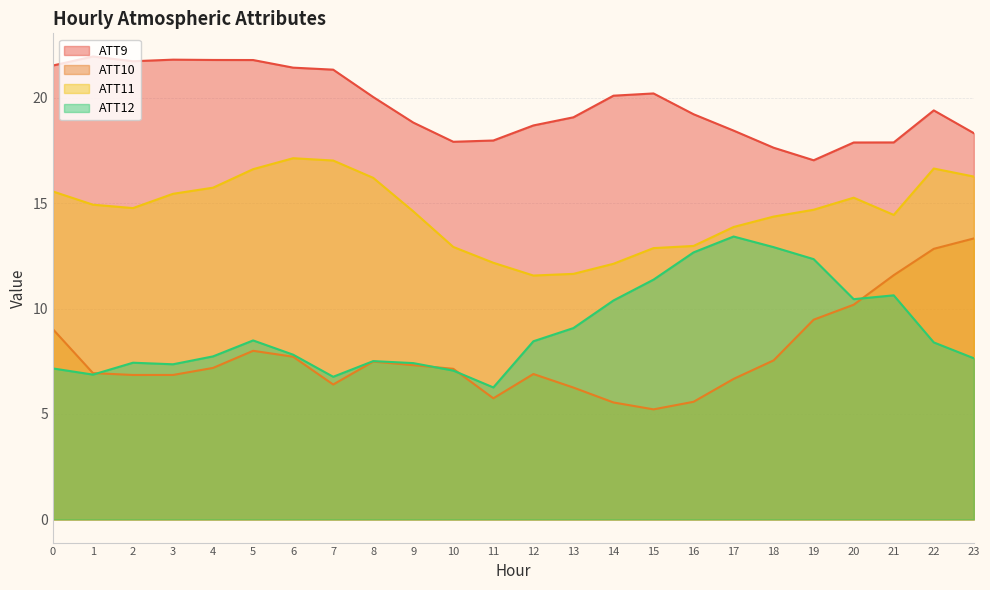

Which has a higher value, 22 or 1?

1